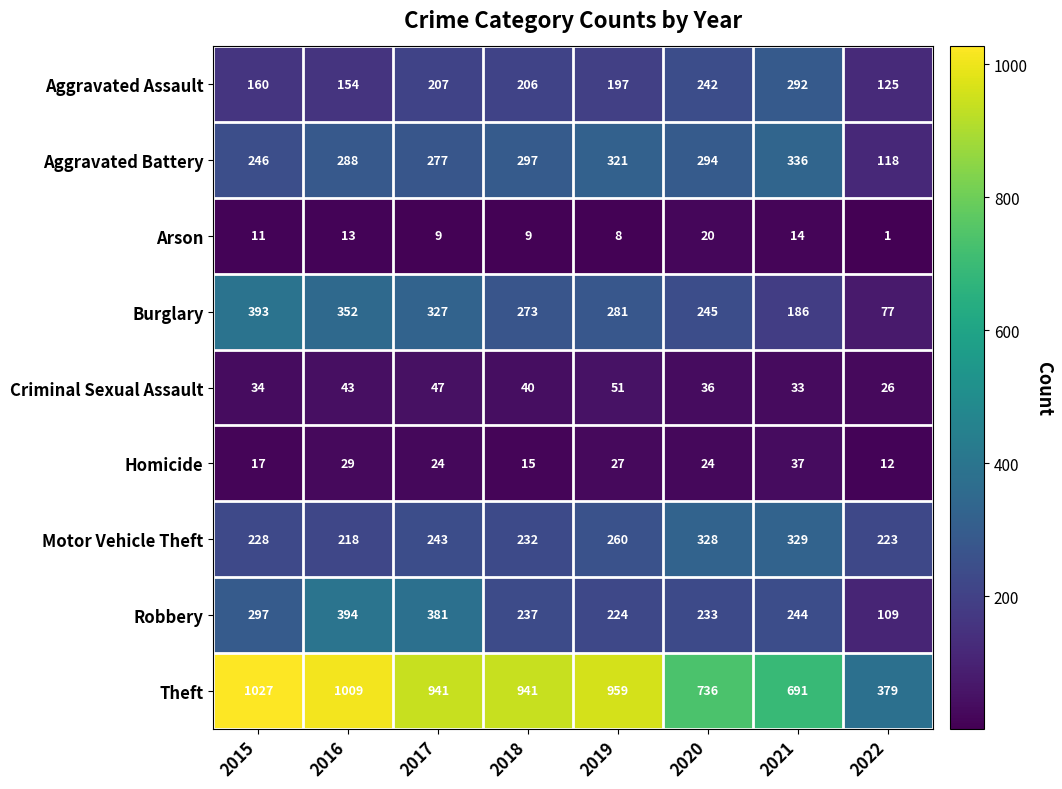

Count the number of categories in the chart.

8